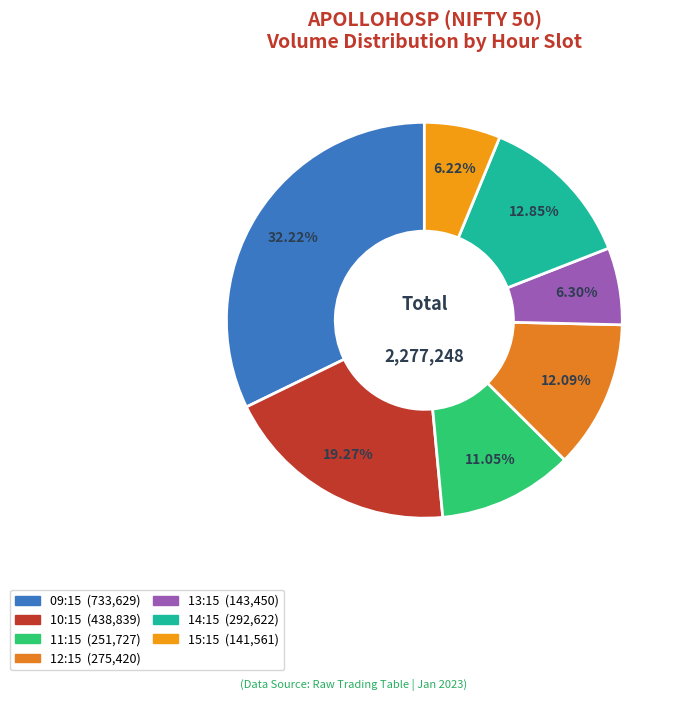

Count the number of slices in the pie.

7